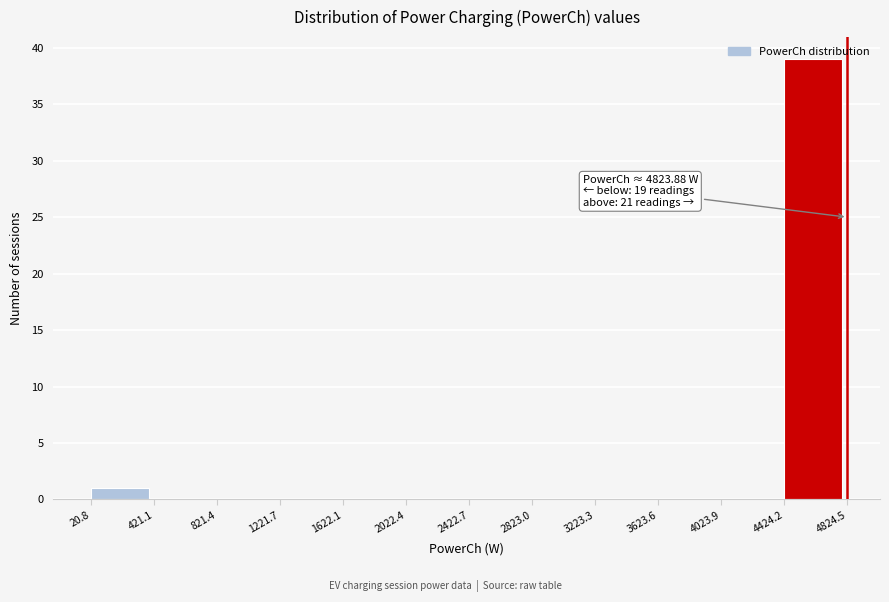

Over which range of the x-axis is the bar tallest?

4424.2 to 4824.5